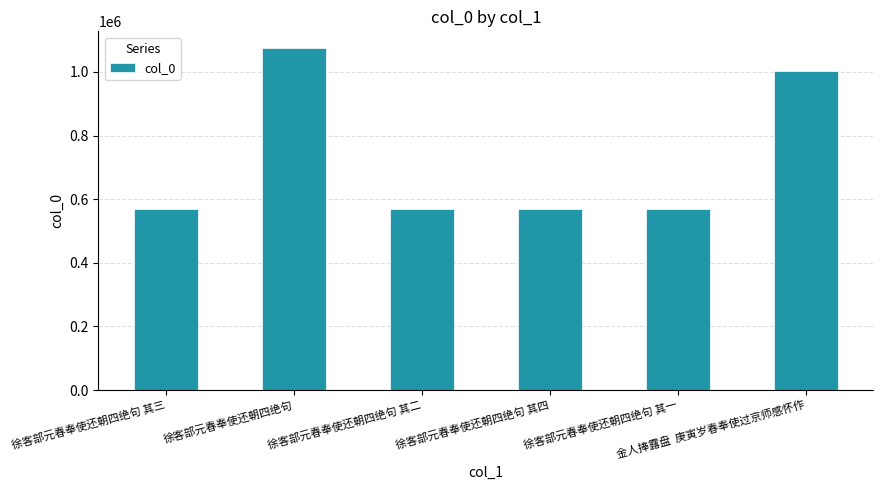

What is the minimum value shown in the chart?

570372